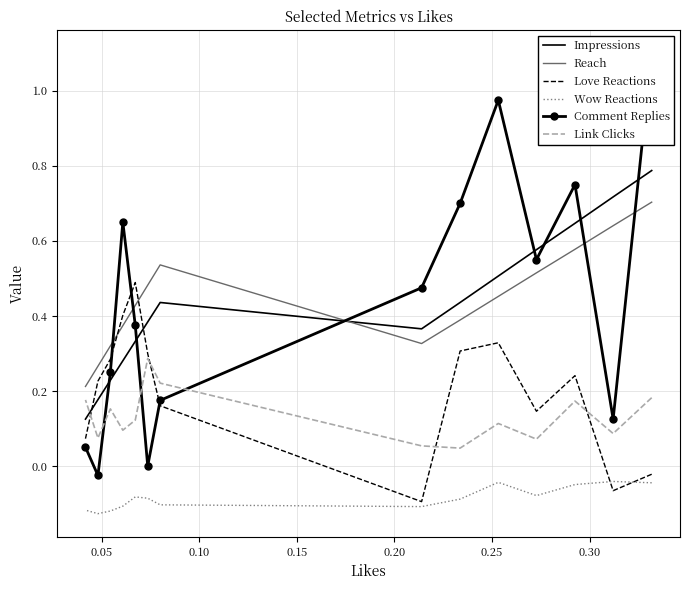

True or false: Comment Replies has more than 0 points higher than both neighbors.

True